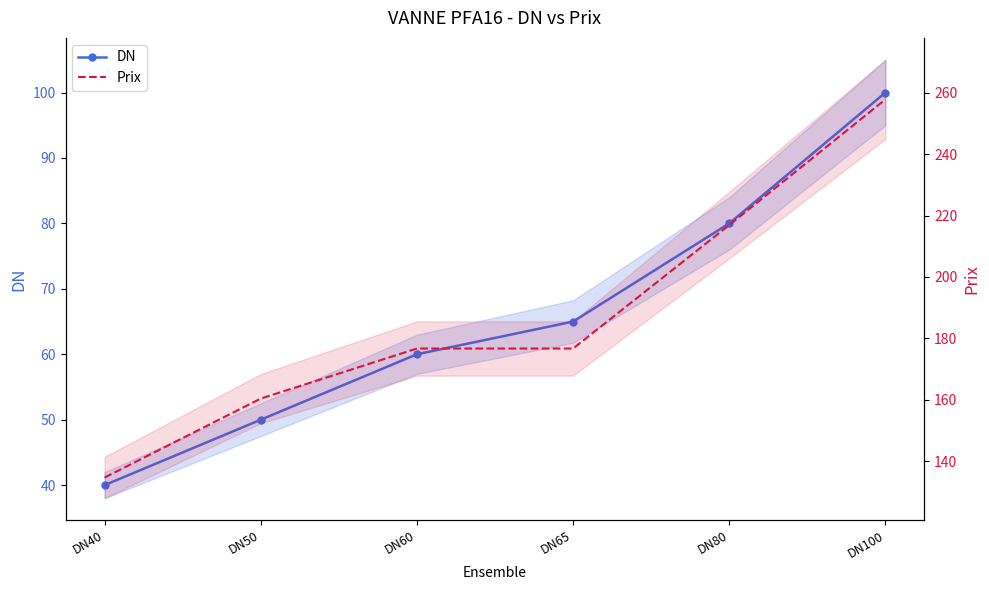

Reading left to right, list all the values displayed in this chart.

DN: 40.0	50.0	60.0	65.0	80.0	100.0
Prix: 134.7	160.4	176.7	176.7	216.9	257.8